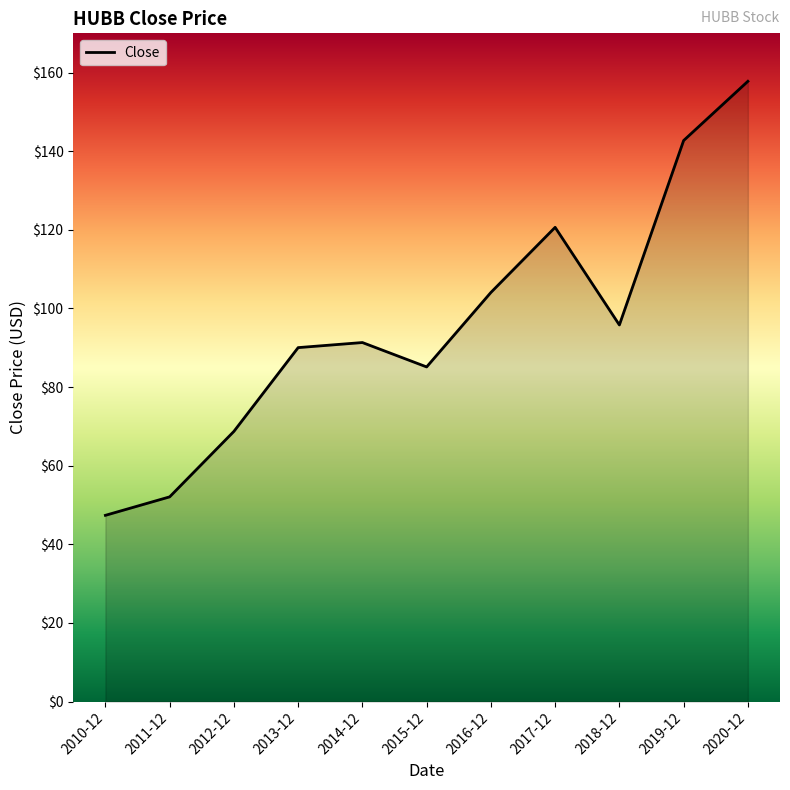

What is the change in value from 2016-12 to 2020-12?

+53.7